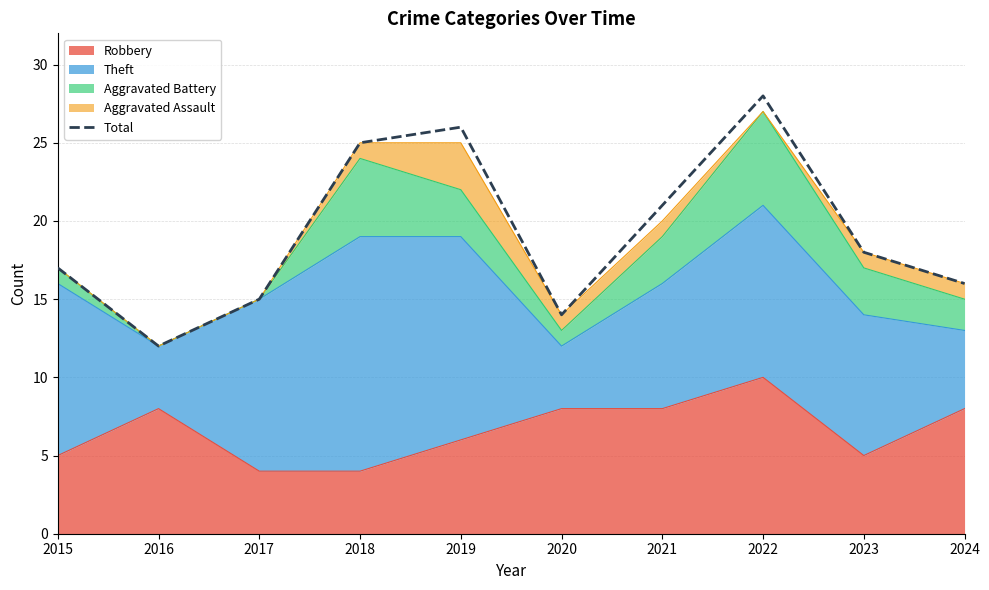

Reading left to right, transcribe all the data shown in this chart.

2015=17	2016=12	2017=15	2018=25	2019=26	2020=14	2021=21	2022=28	2023=18	2024=16